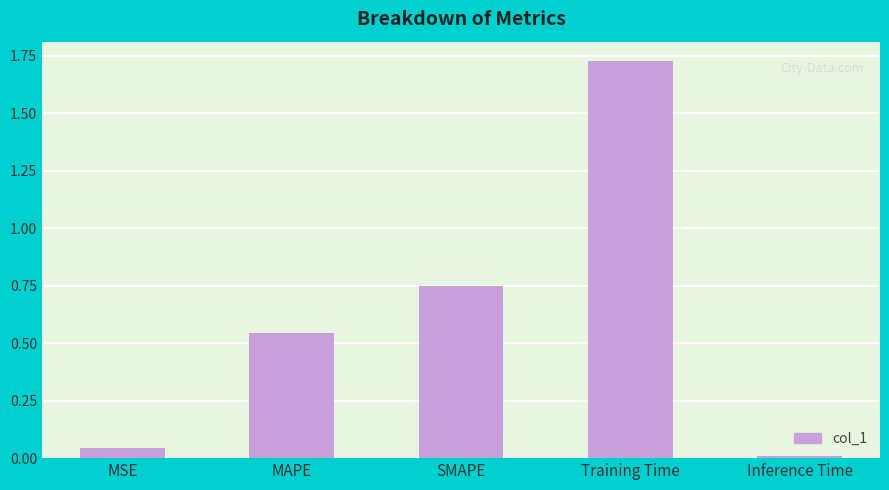

List the labels in order of value, largest first.

Training Time, SMAPE, MAPE, MSE, Inference Time